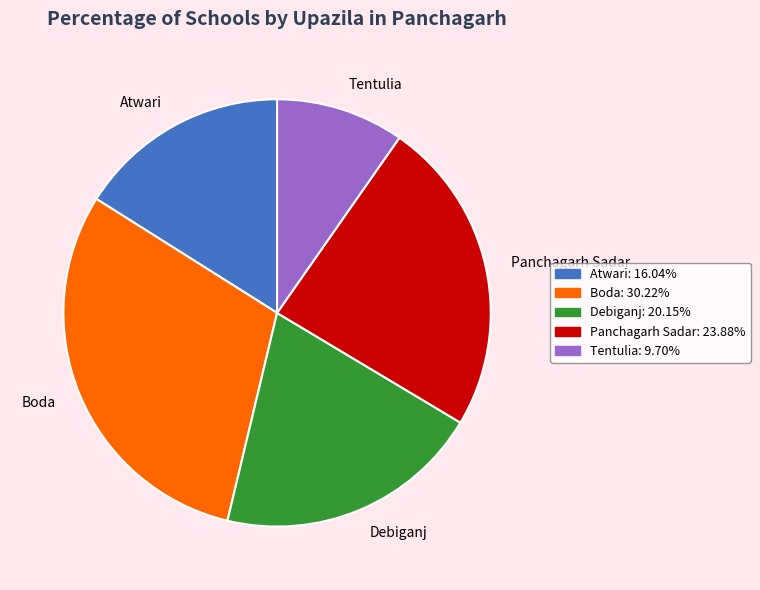

Which has a higher value, Panchagarh Sadar or Boda?

Boda